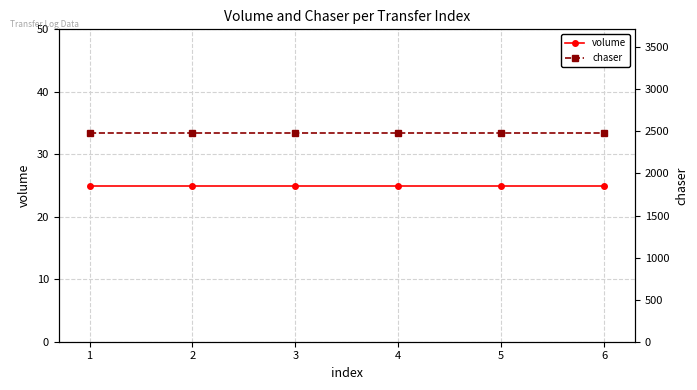

List the series in order of their overall mean, highest first.

chaser, volume